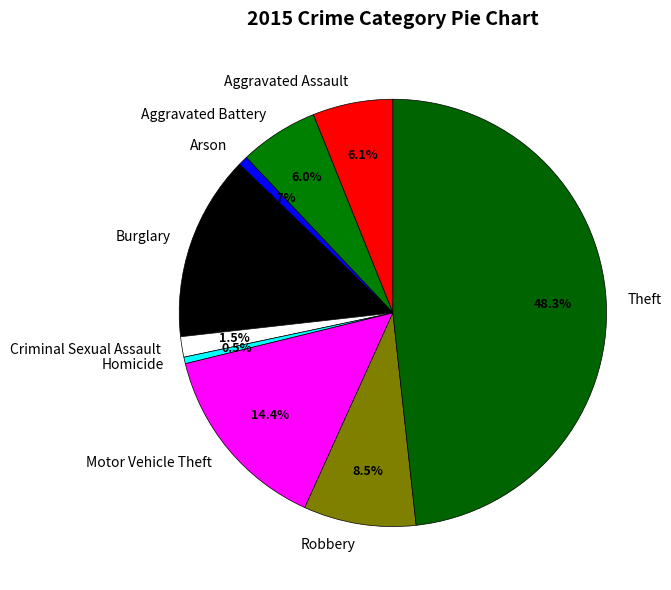

Does any single category account for the majority?

No